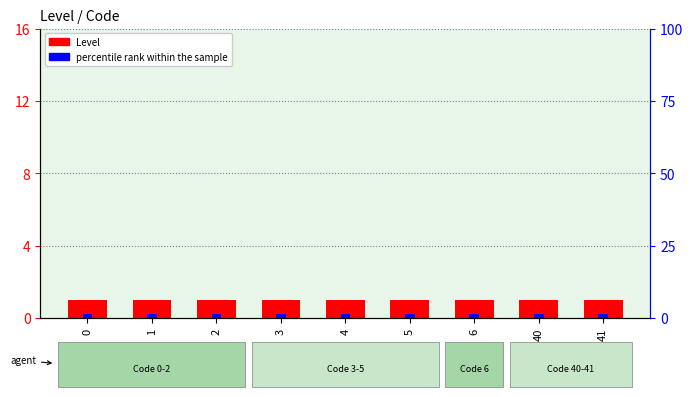

List the series in order of their peak value, lowest first.

Level, percentile rank within the sample